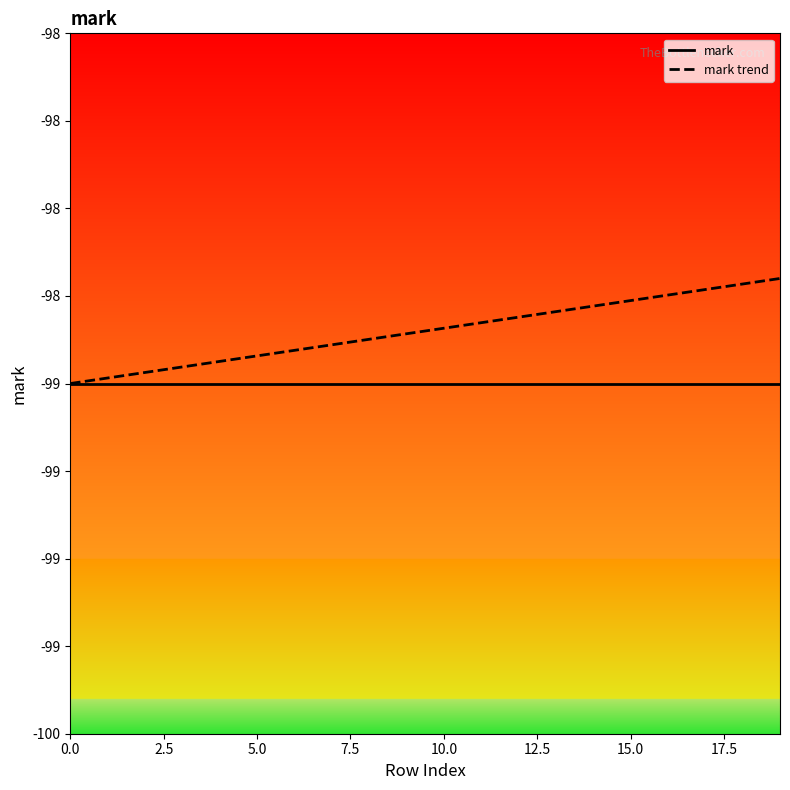

What are all the series names shown in the legend?

mark, mark trend